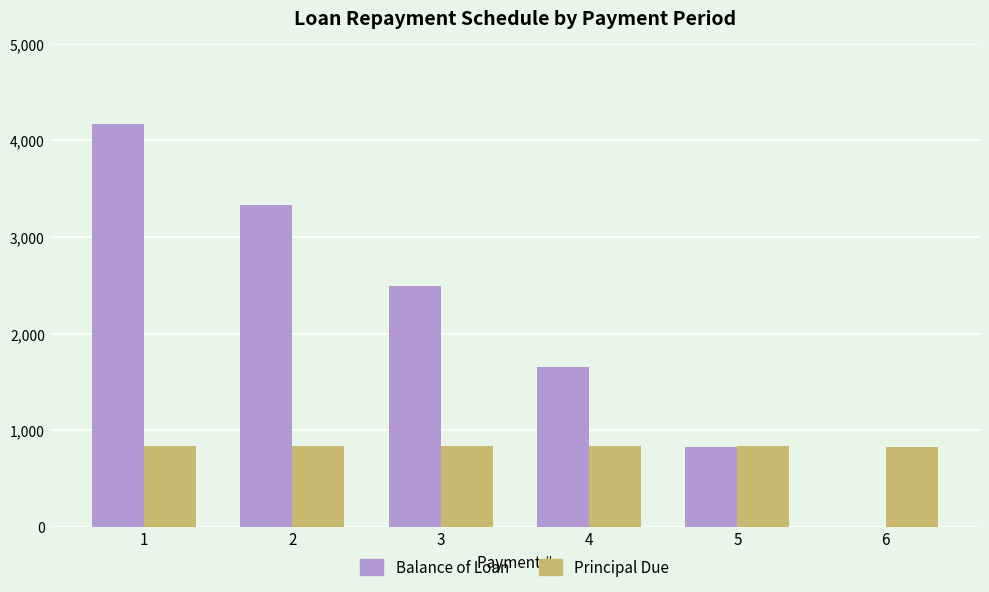

What is the sum of the Balance of Loan values at 6 and 1?

4164.5